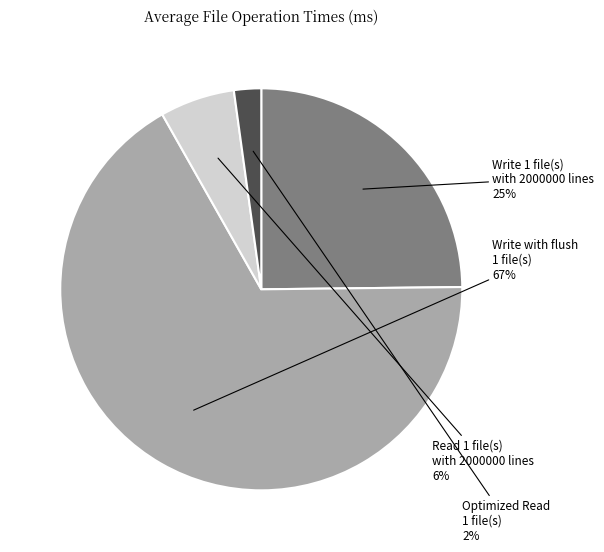

Which slice represents more than half of the pie?

Write with flush 1 file(s)